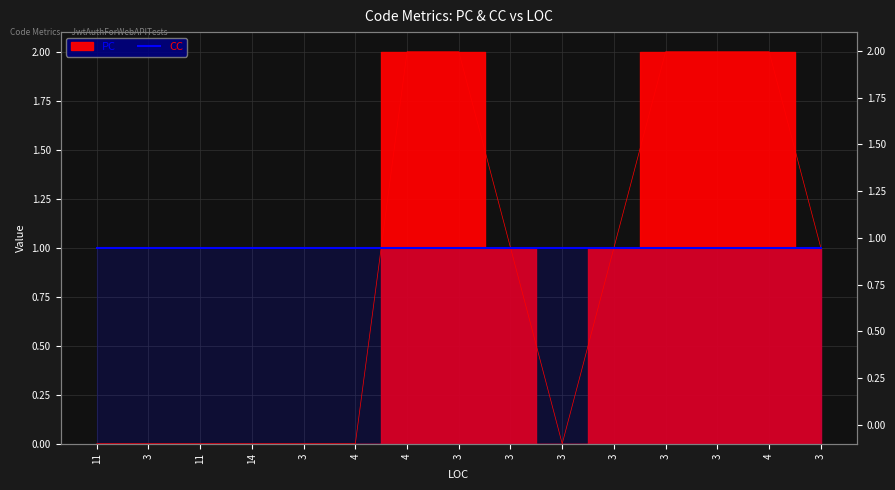

The value at 4 is 0. True or false?

True